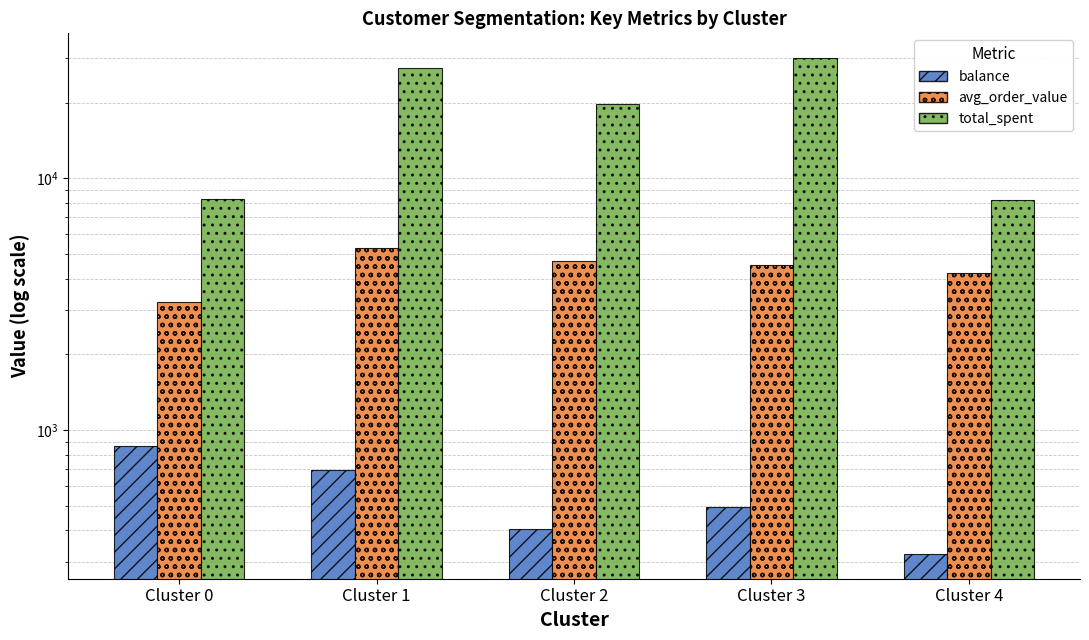

Reading left to right, what are all the values shown in this chart?

balance: Cluster 0=862.1	Cluster 1=696.6	Cluster 2=404.5	Cluster 3=493.8	Cluster 4=322.5
avg_order_value: Cluster 0=3221.9	Cluster 1=5295.6	Cluster 2=4680.7	Cluster 3=4547.2	Cluster 4=4217.6
total_spent: Cluster 0=8321.4	Cluster 1=27494.4	Cluster 2=19773.4	Cluster 3=30070.9	Cluster 4=8239.2